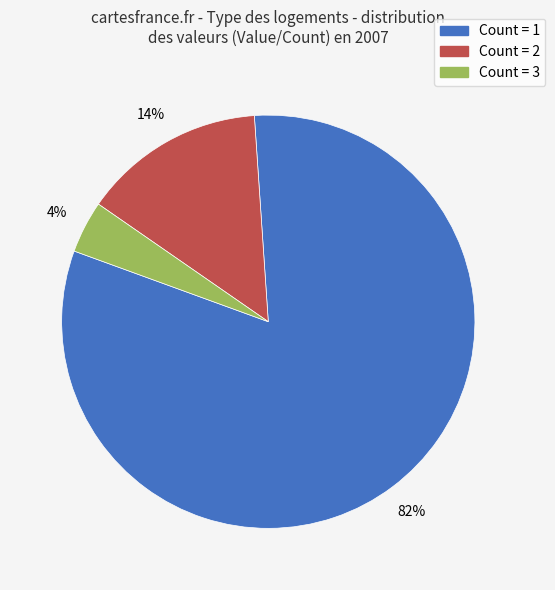

To the nearest percent, what is the difference between the largest and smallest slice percentages?

78%